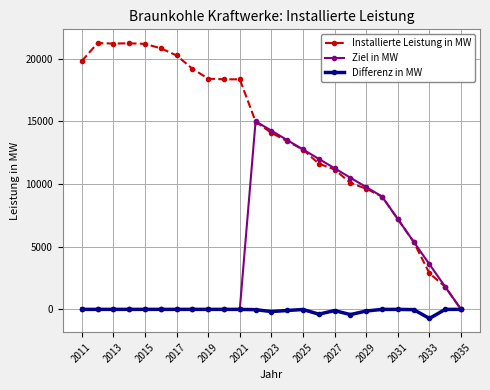

How many values in the Ziel in MW series are below 1800?

12